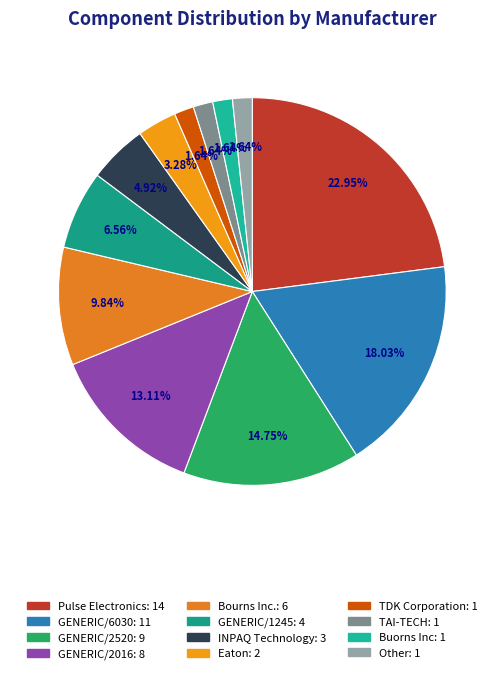

Count the number of slices in the pie.

12